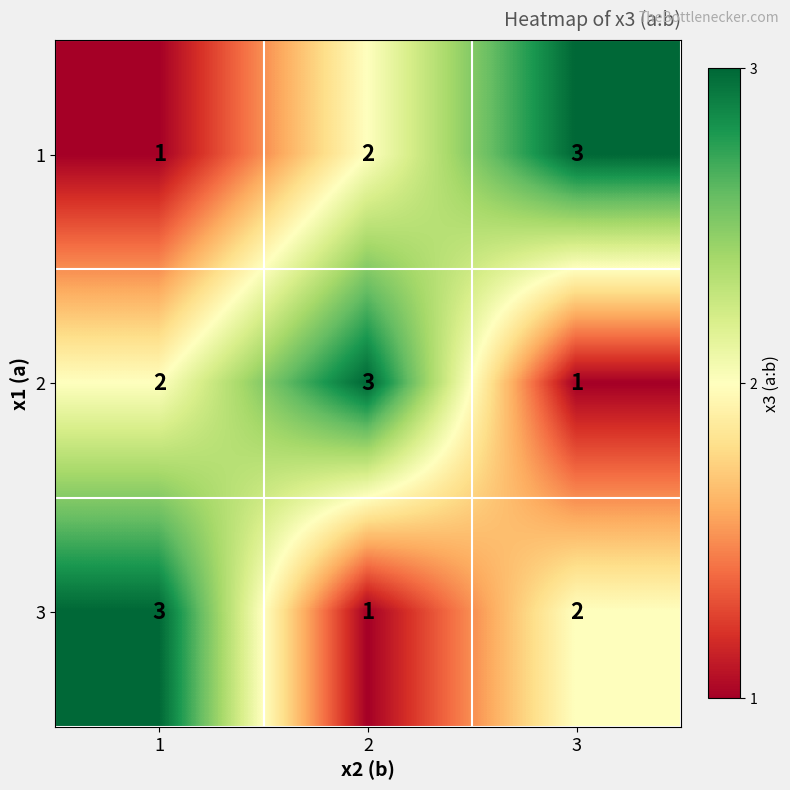

At which label is 3 closest to 2?

3